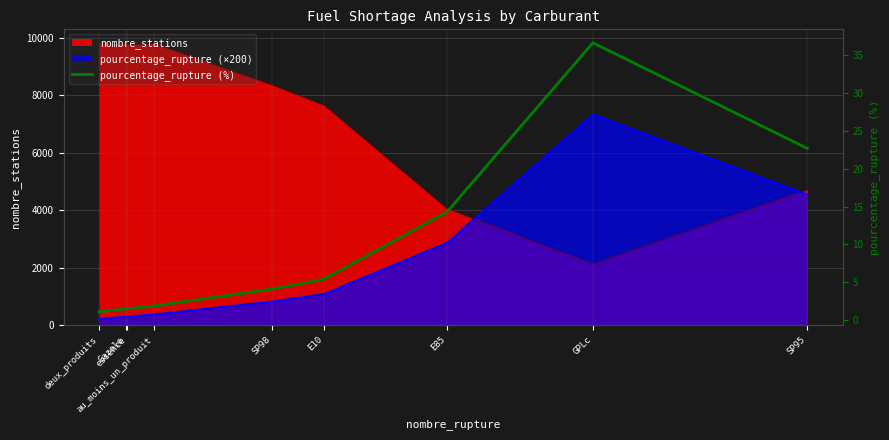

Reading right to left, extract all data points from this chart.

22.7	36.6	14.3	5.4	4.1	1.9	1.5	1.5	1.1